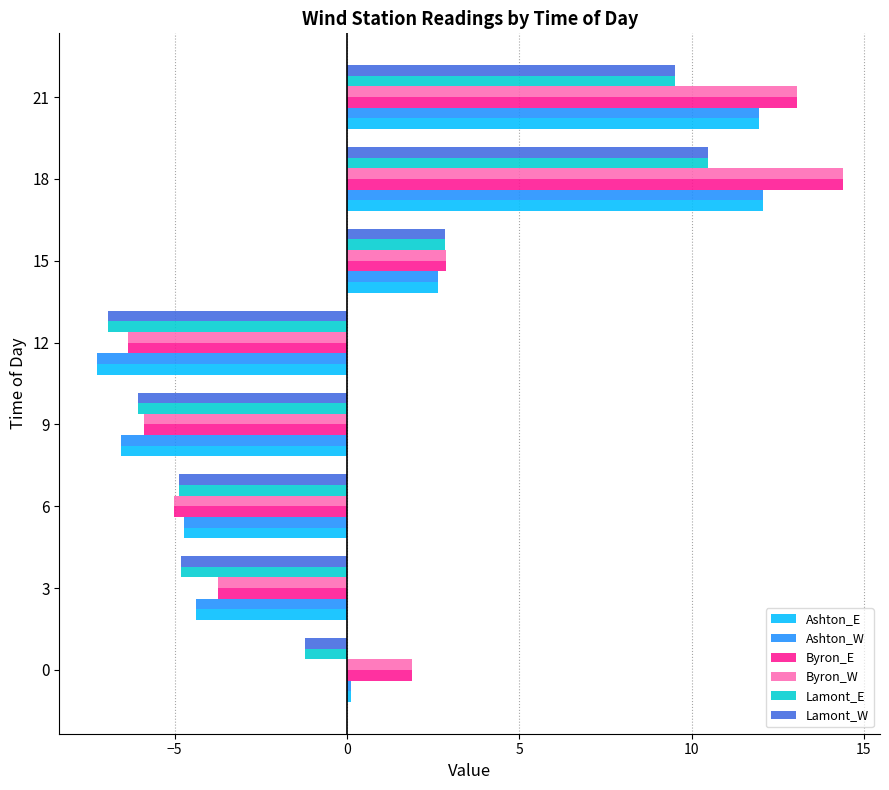

The value of Ashton_E at 12 is -11.5. True or false?

False